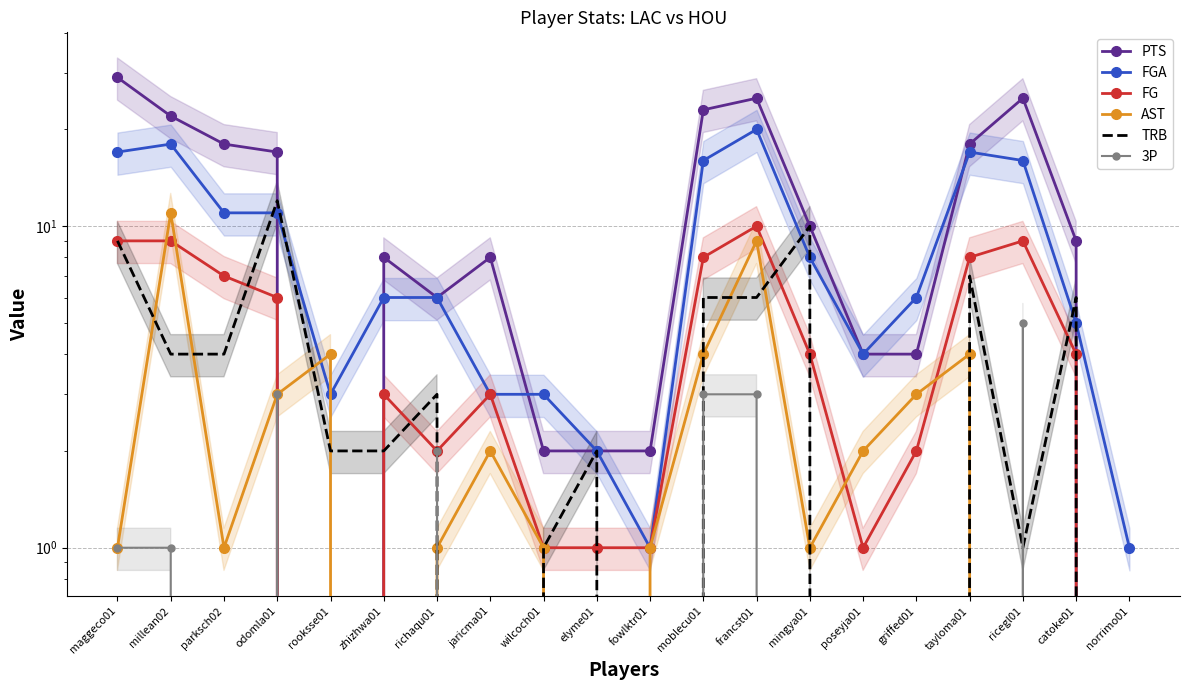

The AST series shows 0 at fowlktr01. True or false?

False